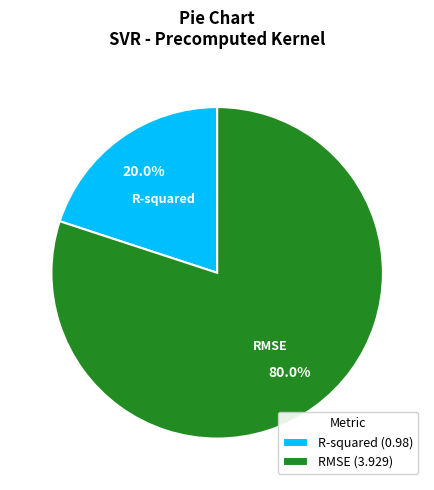

Combined, what portion of the pie is R-squared and RMSE?

100.0%